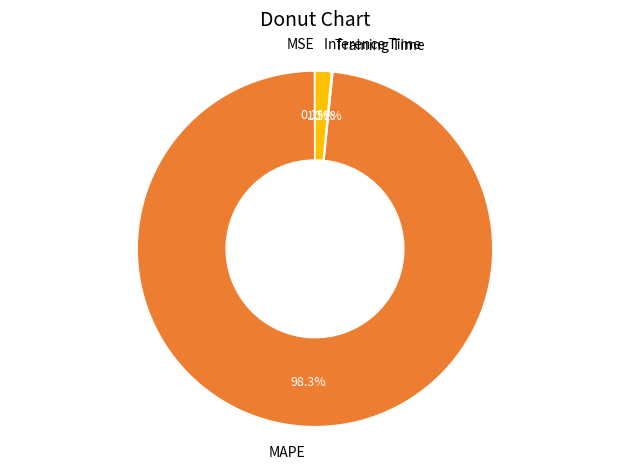

What is the largest slice in the pie chart?

MAPE